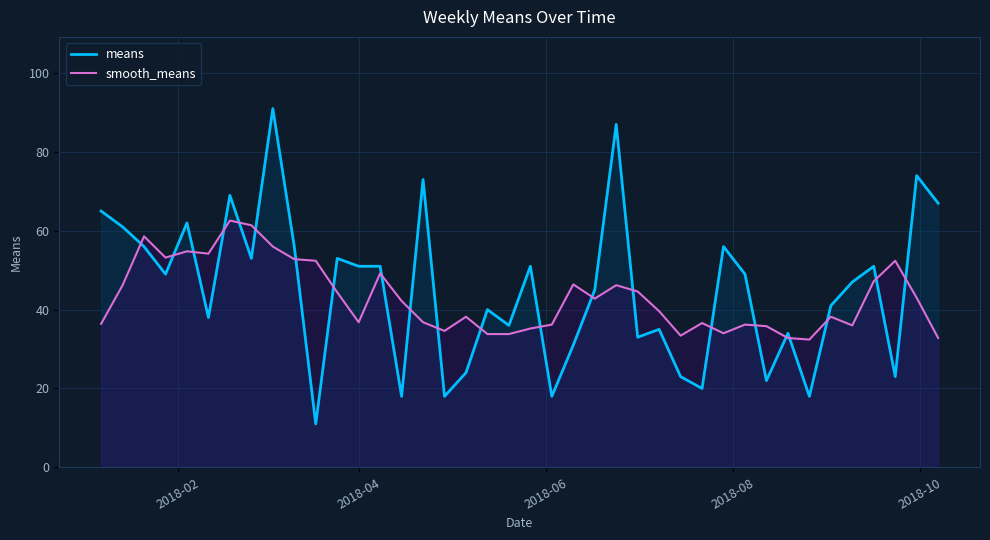

What is the difference between the maximum and minimum values in the means series?

80.0